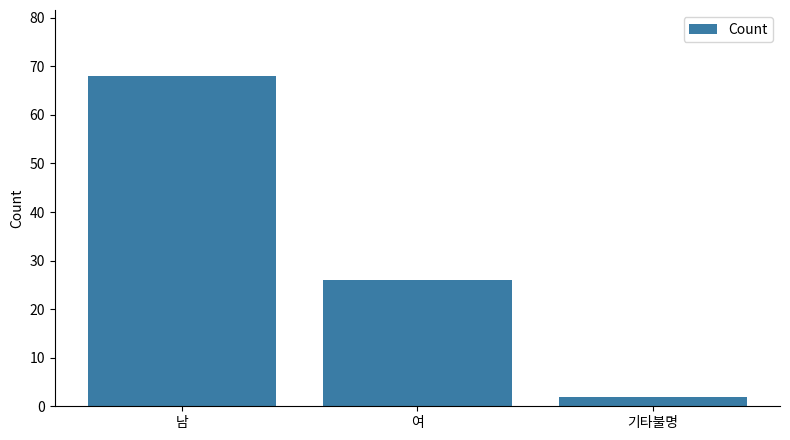

List the labels in order of value, smallest first.

기타불명, 여, 남